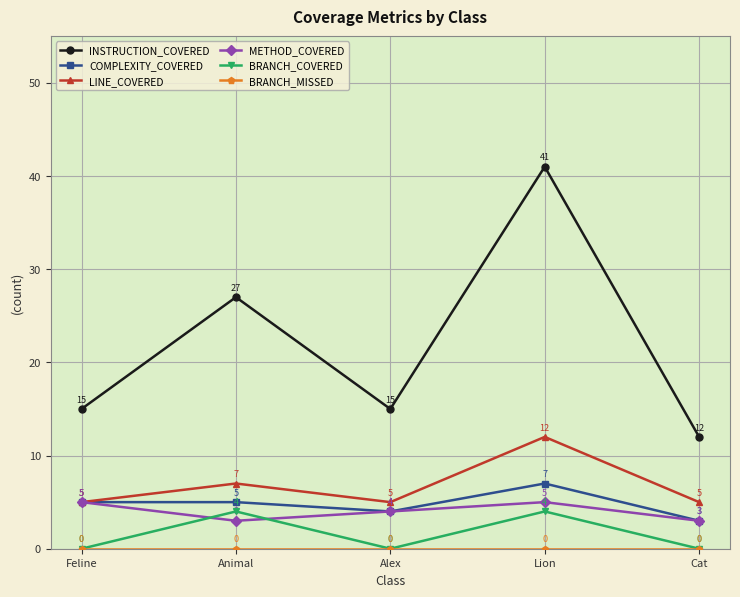

What is the average value of the LINE_COVERED series?

7